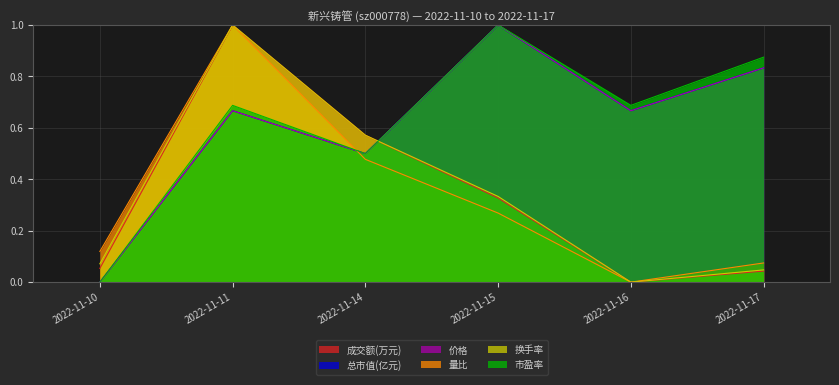

At which category is the sum across all series the highest?

2022-11-11